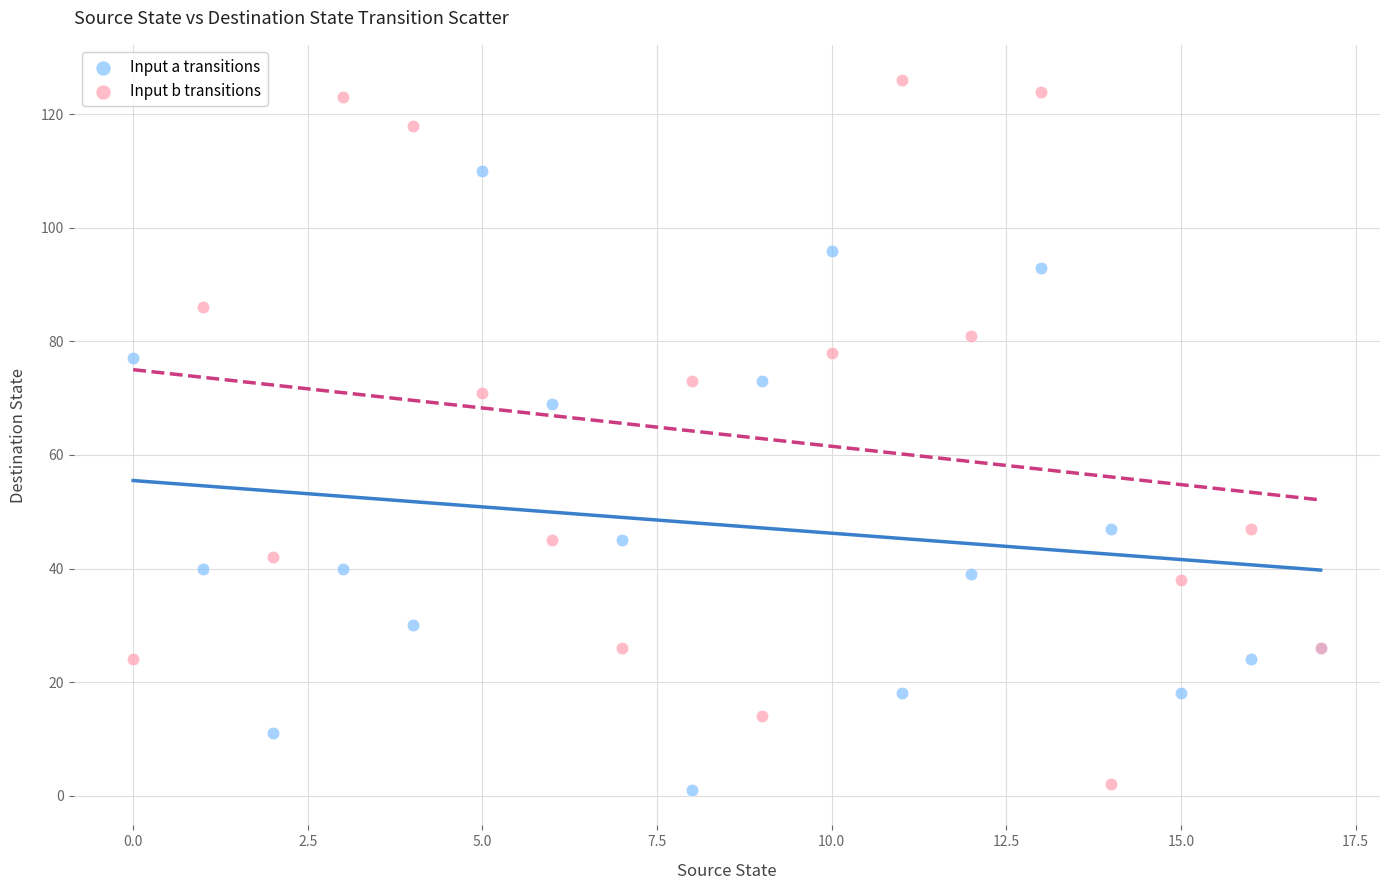

In the Input b transitions series, what Y value is closest to 64?

71